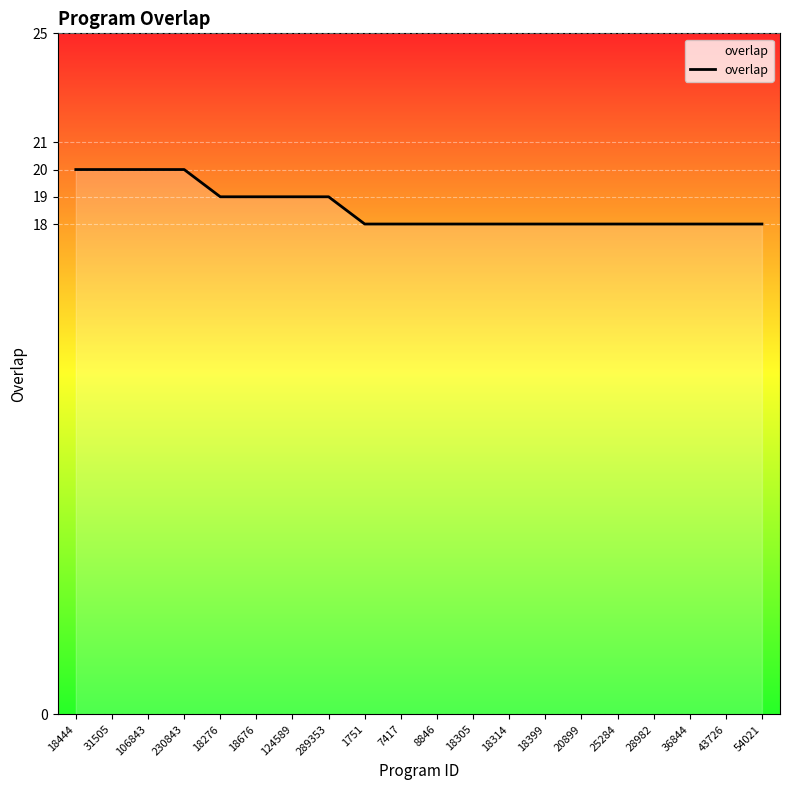

Between 106843 and 18305, which is larger?

106843